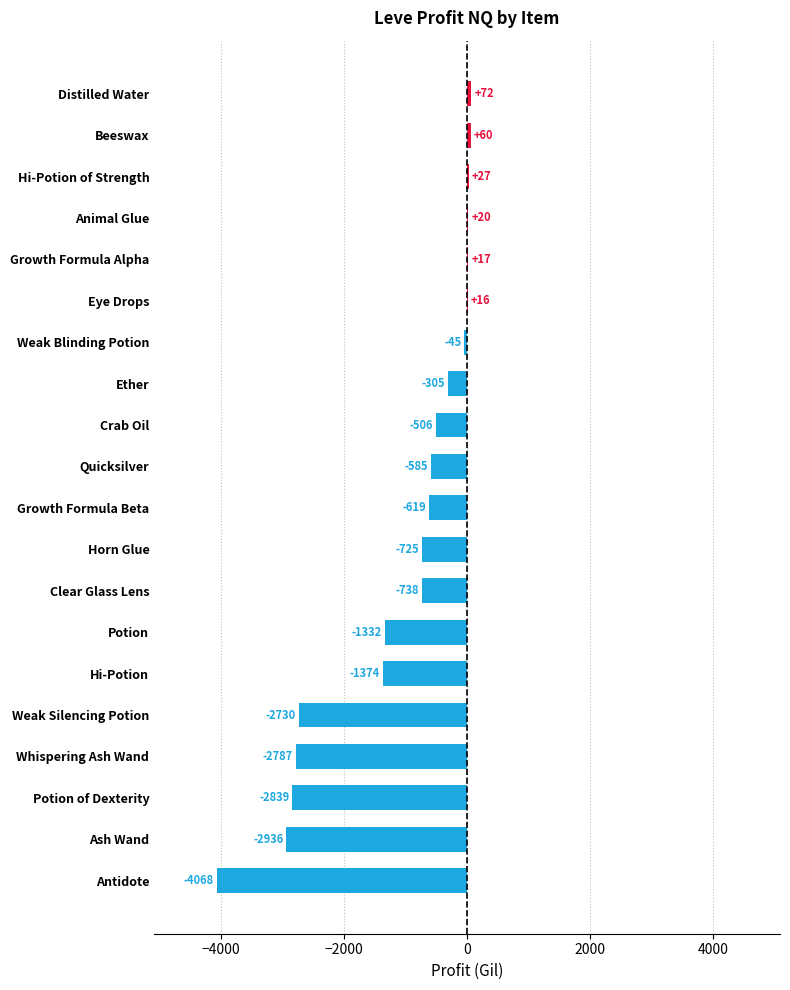

The chart shows a value of -1332.0 at Potion. True or false?

True